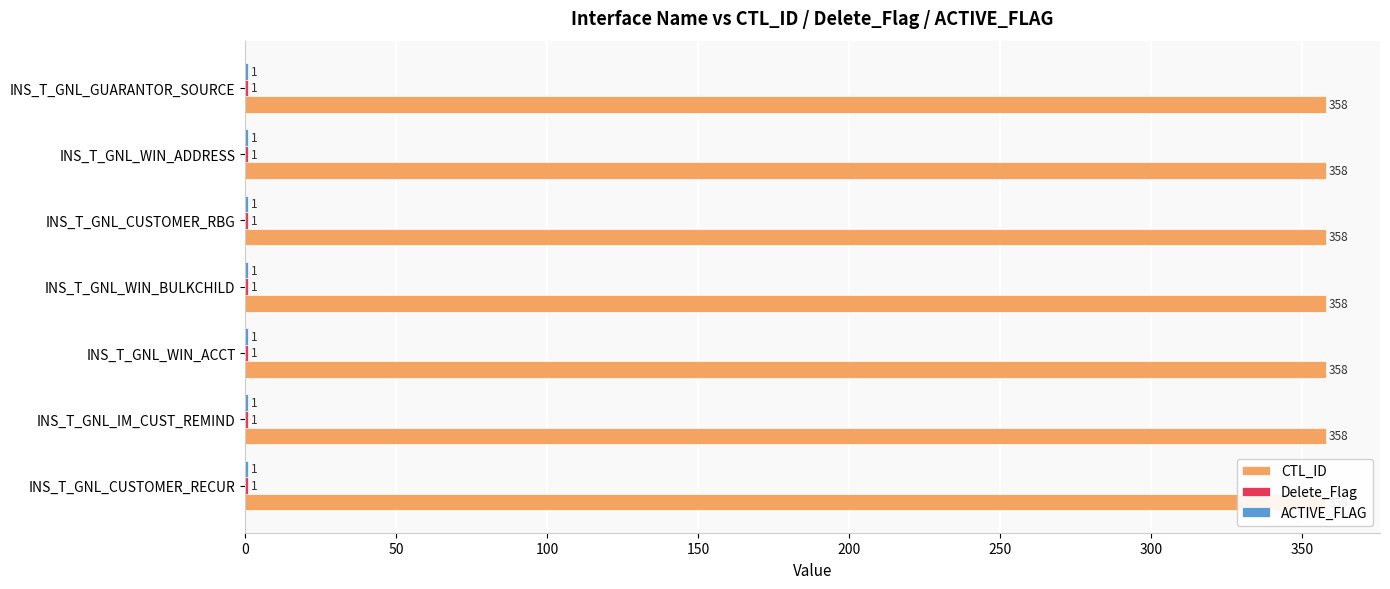

How many bars are there in each group?

3